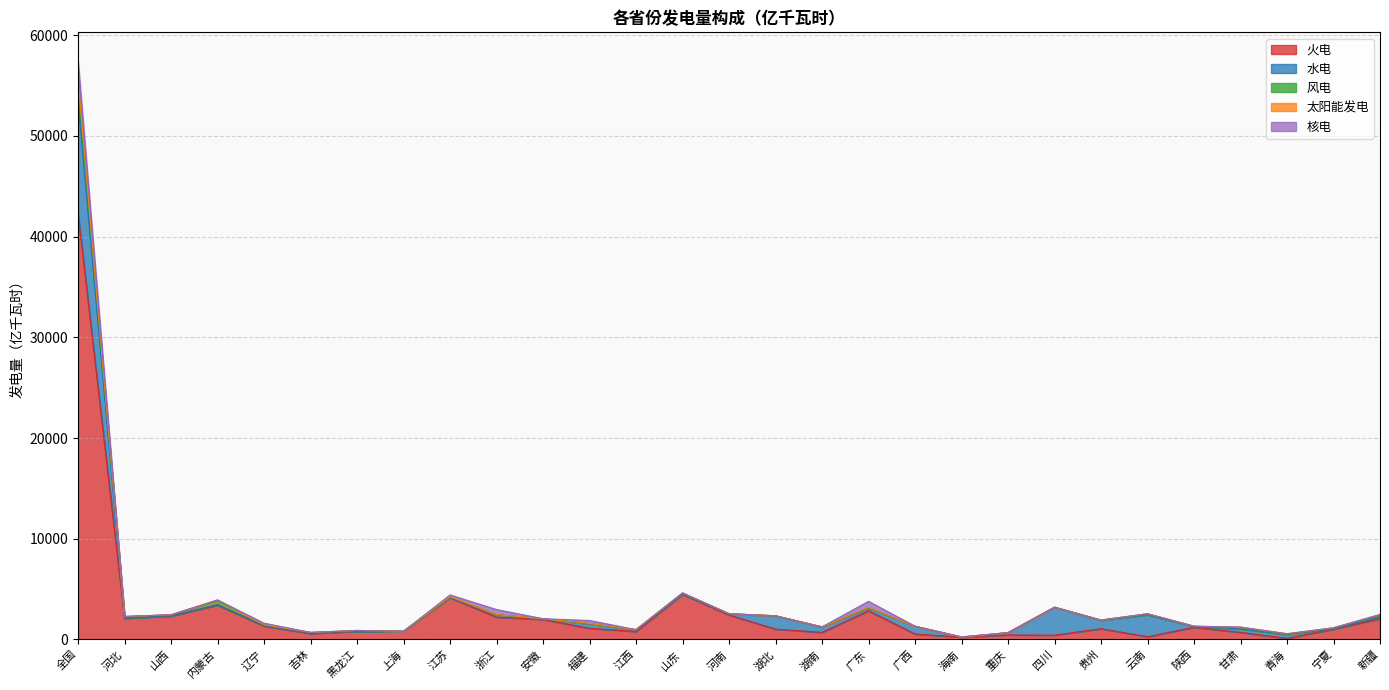

How many values in the 水电 series exceed 171?

14